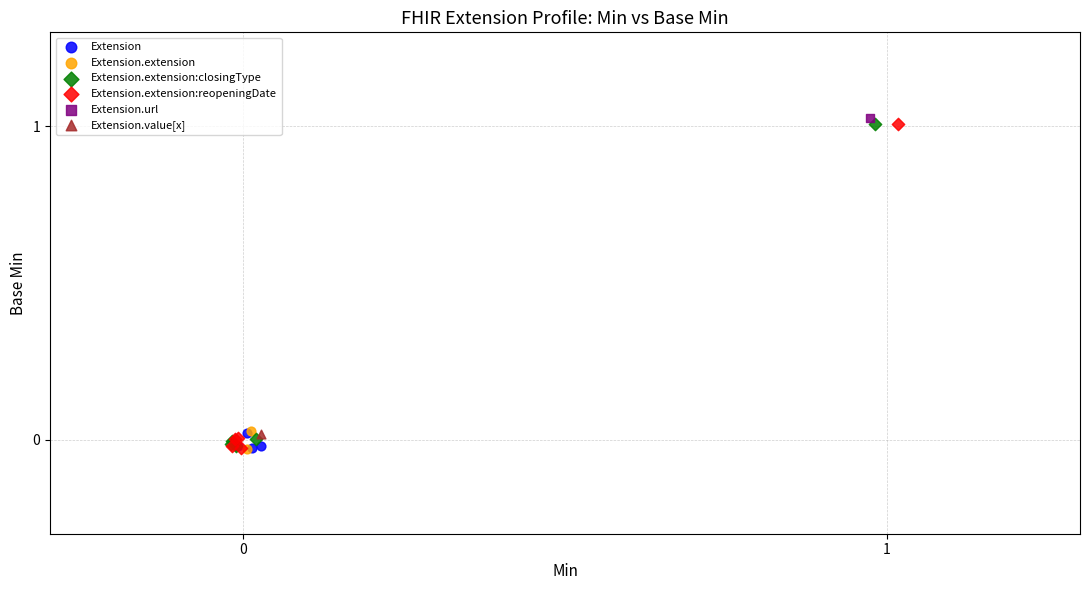

Which series contains the highest Y value?

Extension.url